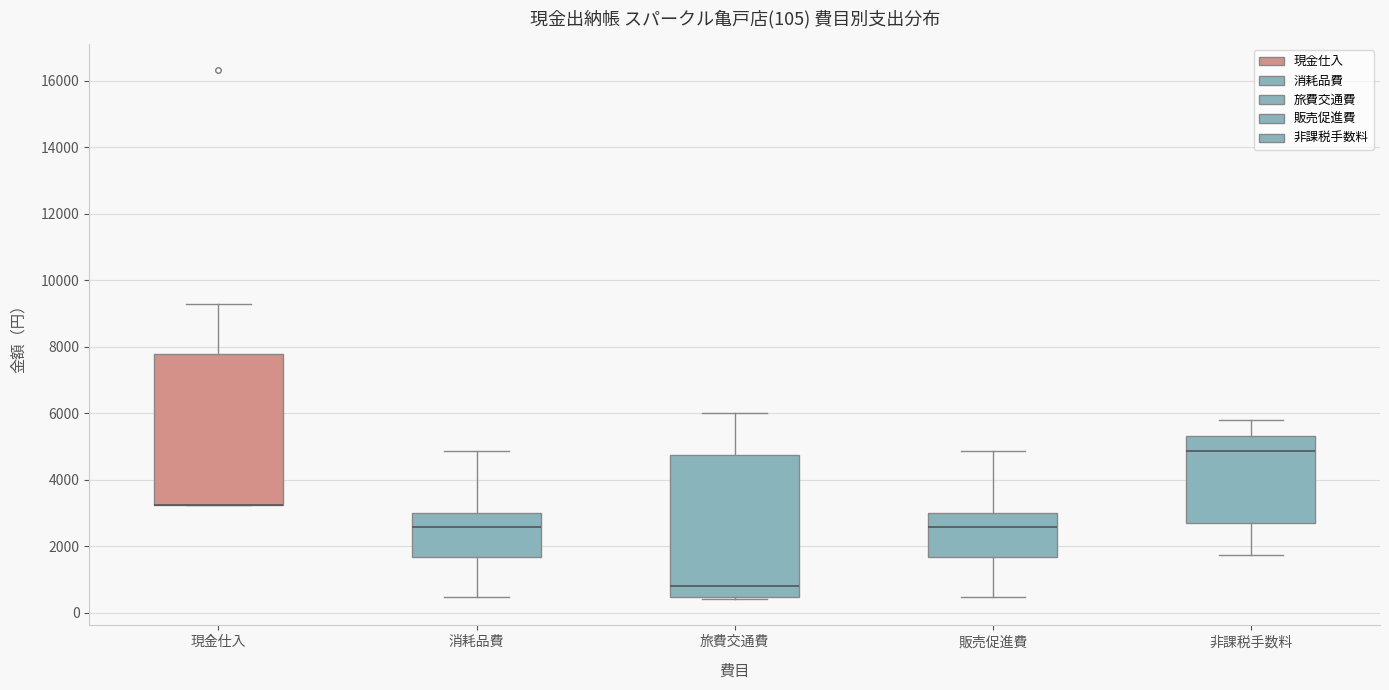

Which box is the tallest, from its lower edge to its upper edge?

現金仕入